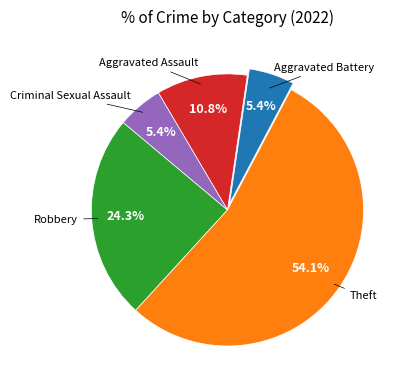

Does any single category account for the majority?

Yes